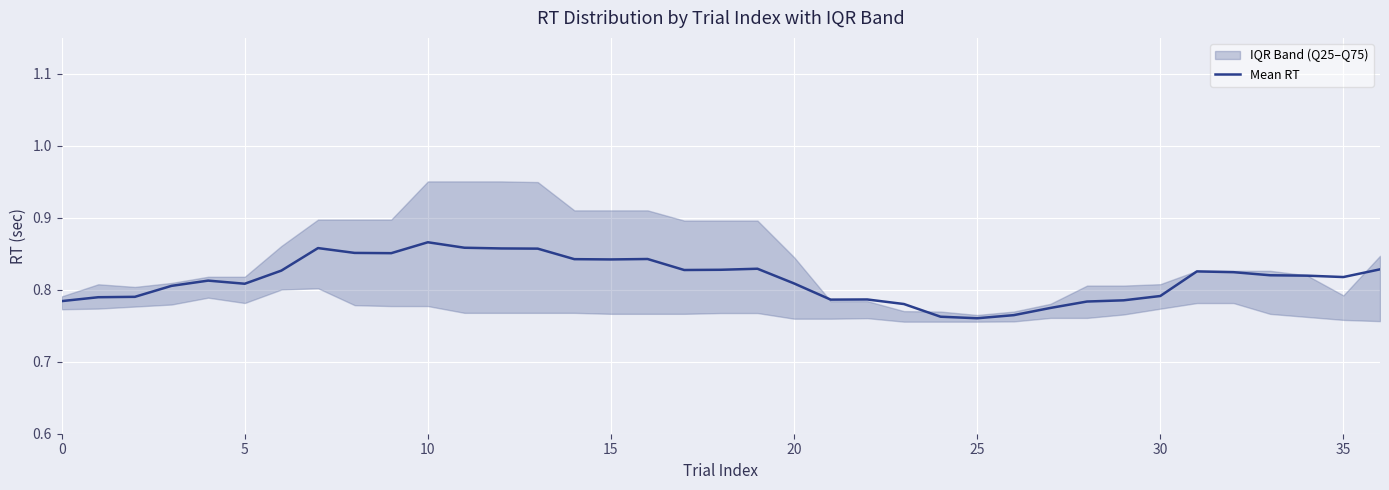

Reading left to right, transcribe all the data shown in this chart.

0.8	0.8	0.8	0.8	0.8	0.8	0.8	0.9	0.9	0.9	0.9	0.9	0.9	0.9	0.8	0.8	0.8	0.8	0.8	0.8	0.8	0.8	0.8	0.8	0.8	0.8	0.8	0.8	0.8	0.8	0.8	0.8	0.8	0.8	0.8	0.8	0.8